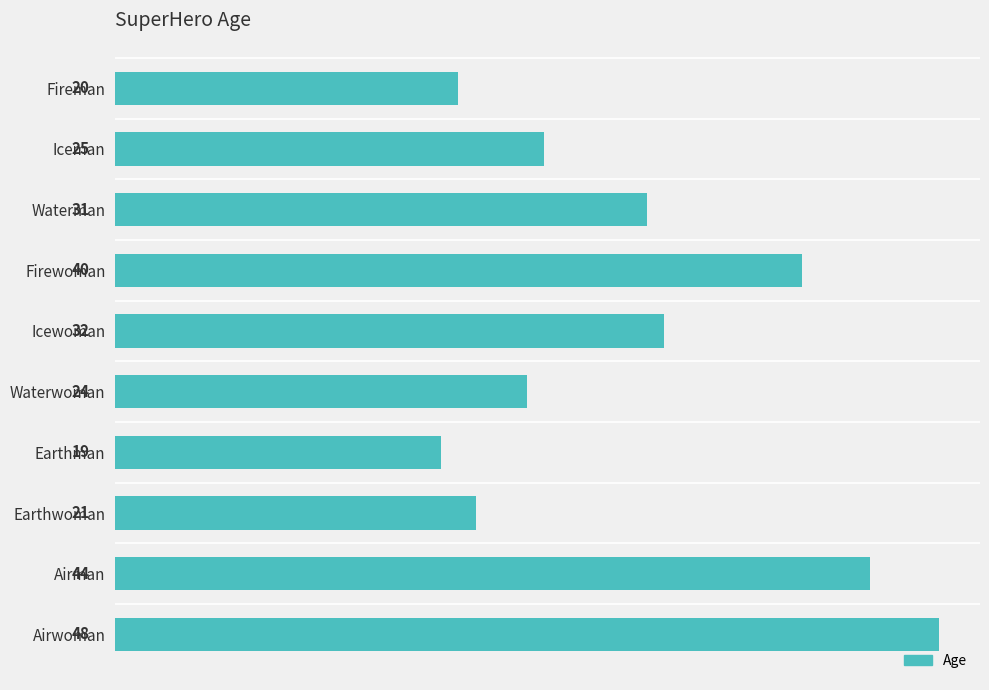

Reading top to bottom, what are all the values shown in this chart?

20	25	31	40	32	24	19	21	44	48